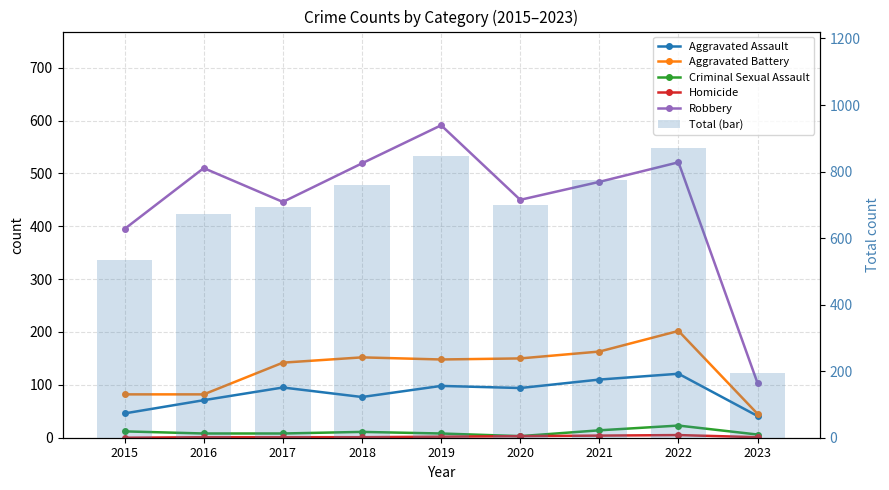

The Total (bar) series shows 227 at 2015. True or false?

False